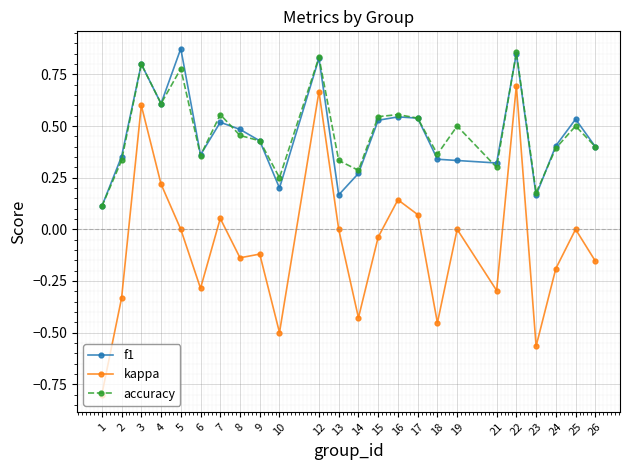

What are all the series names shown in the legend?

f1, kappa, accuracy